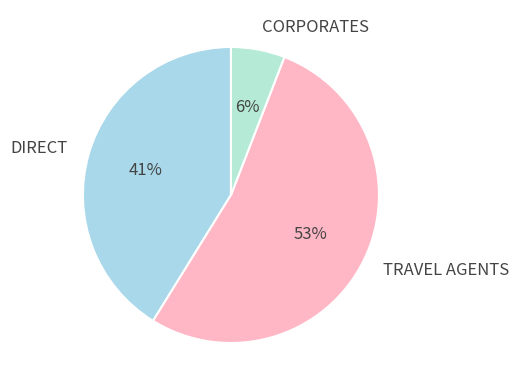

To the nearest percent, what portion does CORPORATES represent?

6%